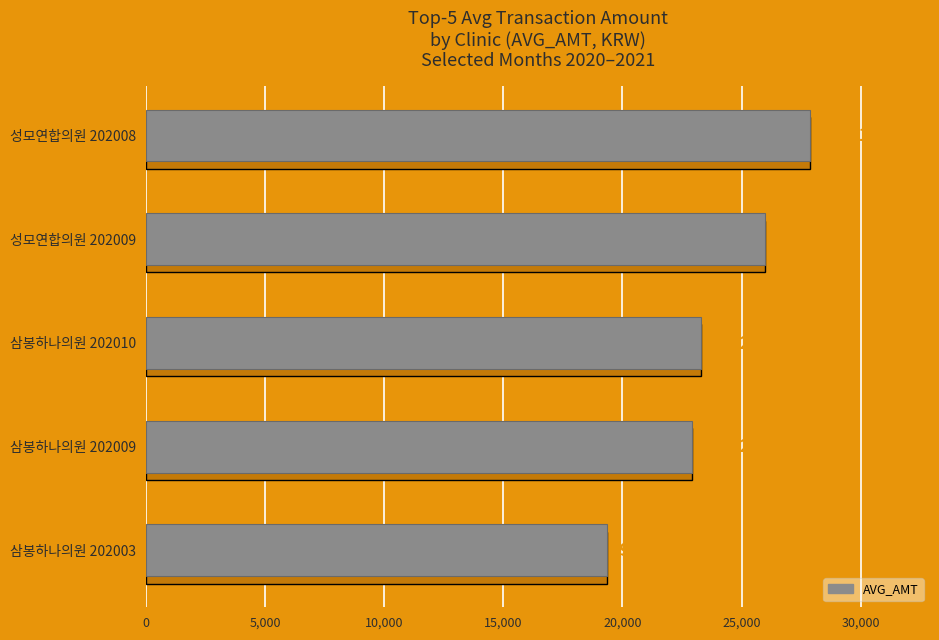

Which has a higher value, 삼봉하나의원 202010 or 성모연합의원 202009?

성모연합의원 202009